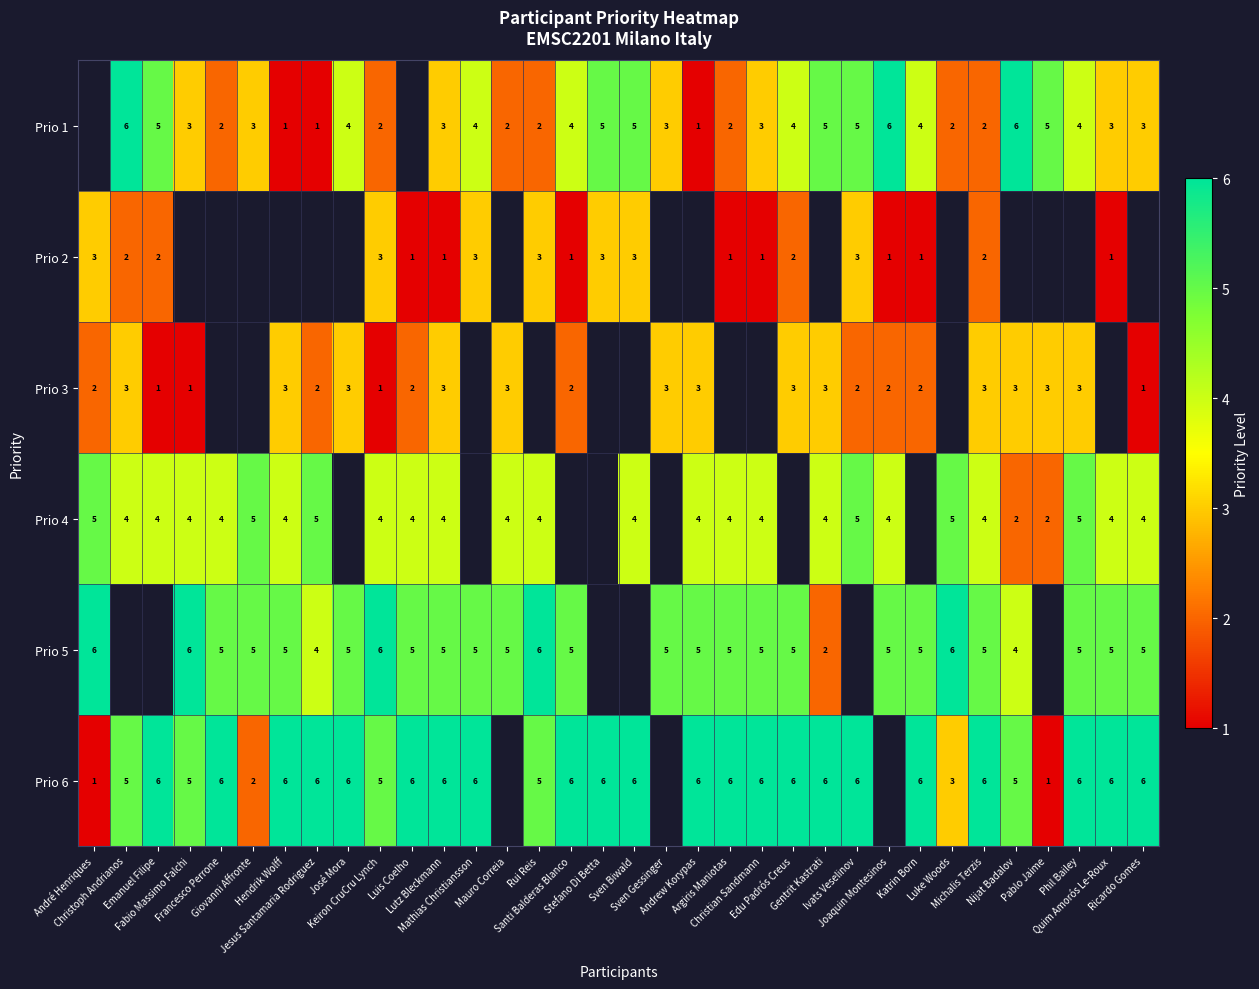

How many values in the Prio 1 series exceed 3?

15